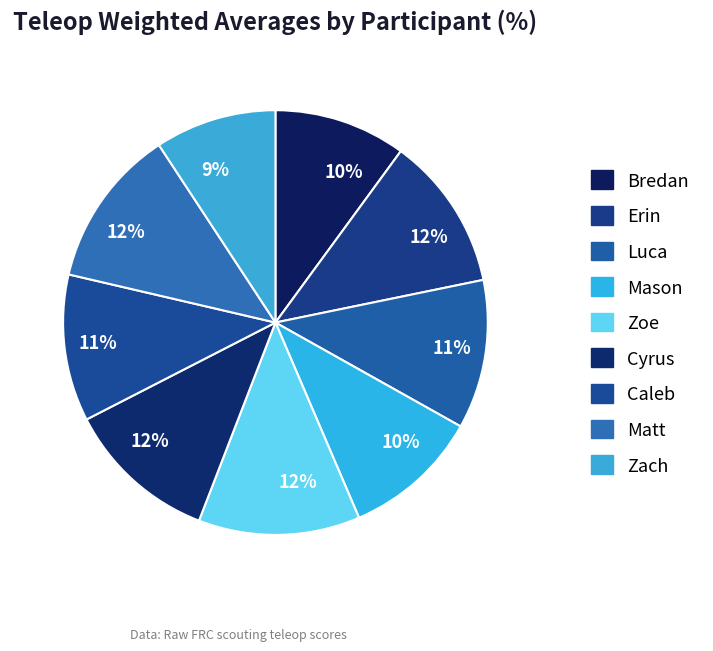

Combined, do Caleb and Mason account for over 50%?

No